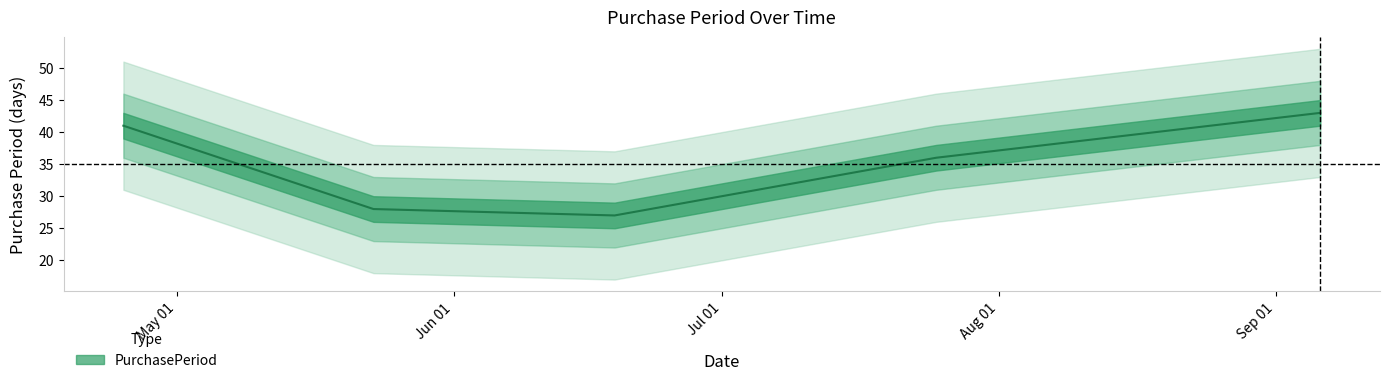

Is this an area chart (filled region under the line)?

No